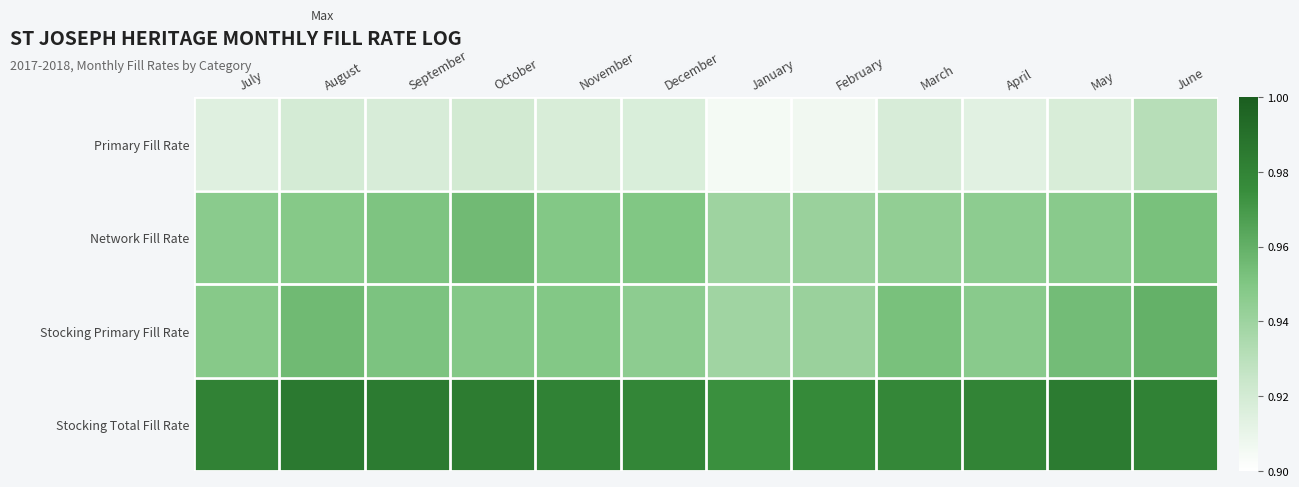

Reading left to right, what are all the values shown in this chart?

Primary Fill Rate: July=0.9	August=0.9	September=0.9	October=0.9	November=0.9	December=0.9	January=0.9	February=0.9	March=0.9	April=0.9	May=0.9	June=0.9
Network Fill Rate: July=0.9	August=0.9	September=1.0	October=1.0	November=0.9	December=0.9	January=0.9	February=0.9	March=0.9	April=0.9	May=0.9	June=1.0
Stocking Primary Fill Rate: July=0.9	August=1.0	September=1.0	October=0.9	November=0.9	December=0.9	January=0.9	February=0.9	March=1.0	April=0.9	May=1.0	June=1.0
Stocking Total Fill Rate: July=1.0	August=1.0	September=1.0	October=1.0	November=1.0	December=1.0	January=1.0	February=1.0	March=1.0	April=1.0	May=1.0	June=1.0